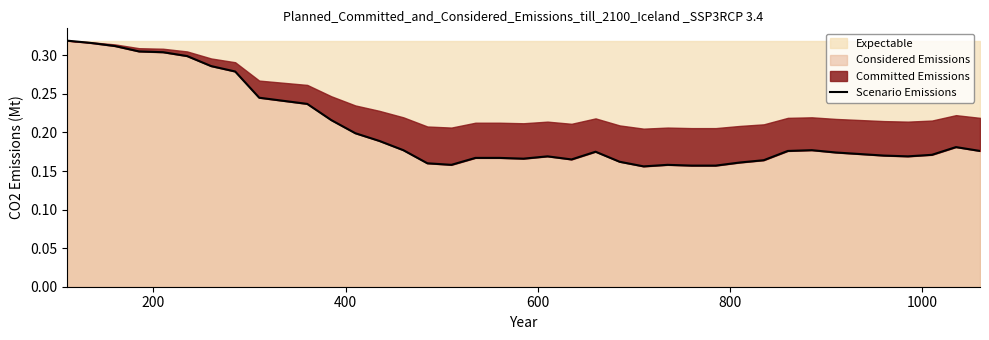

What is the greatest value displayed?

0.3